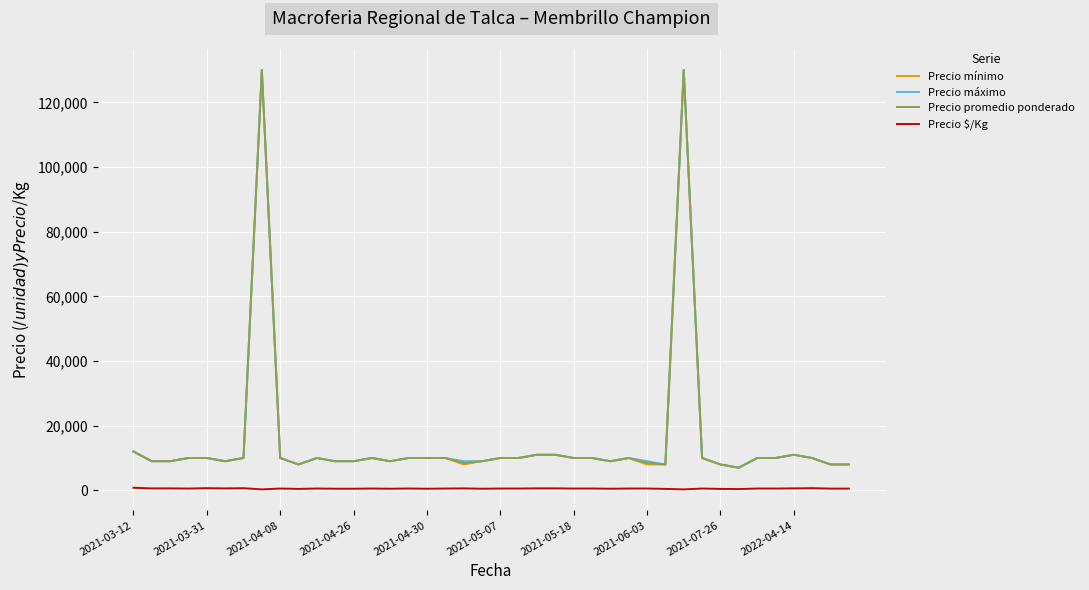

True or false: Precio máximo and Precio $/Kg intersect in this chart.

False